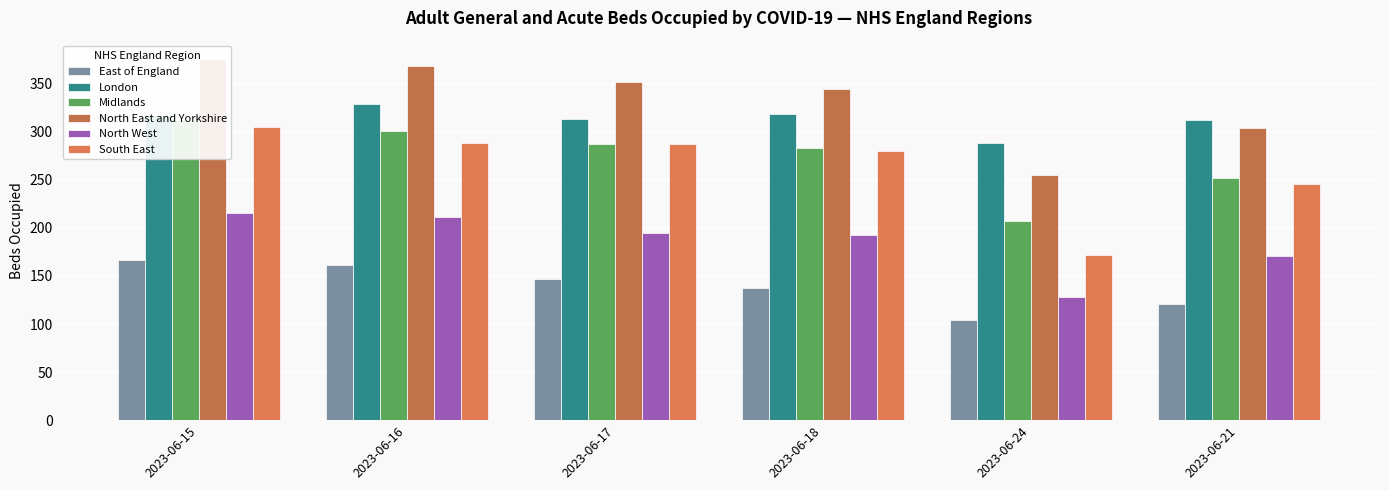

What is the difference between the maximum and minimum values in the North East and Yorkshire series?

121